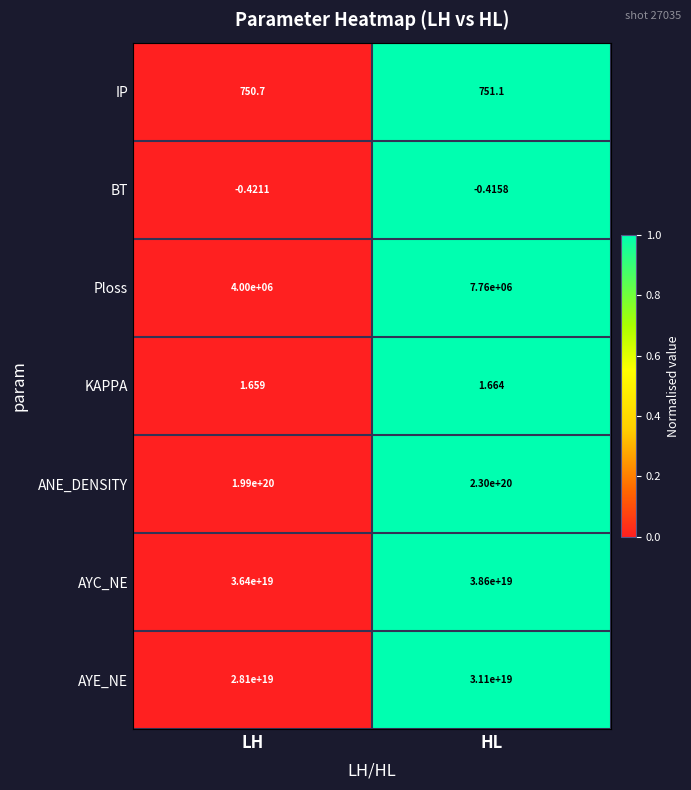

How many data points in IP are less than 751?

1